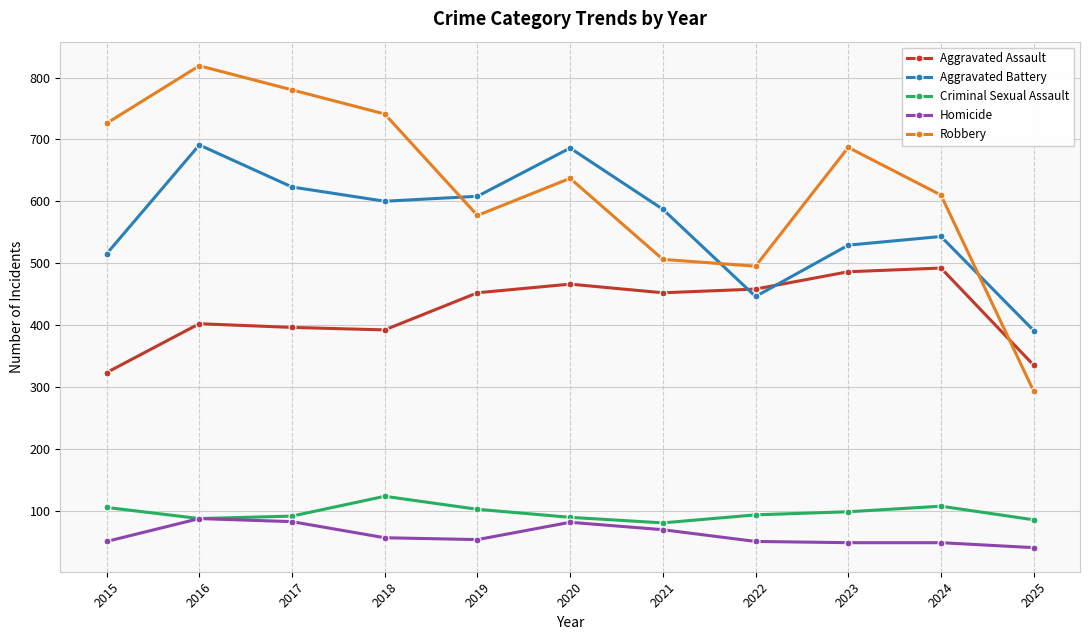

Which series has the largest total across all categories?

Robbery